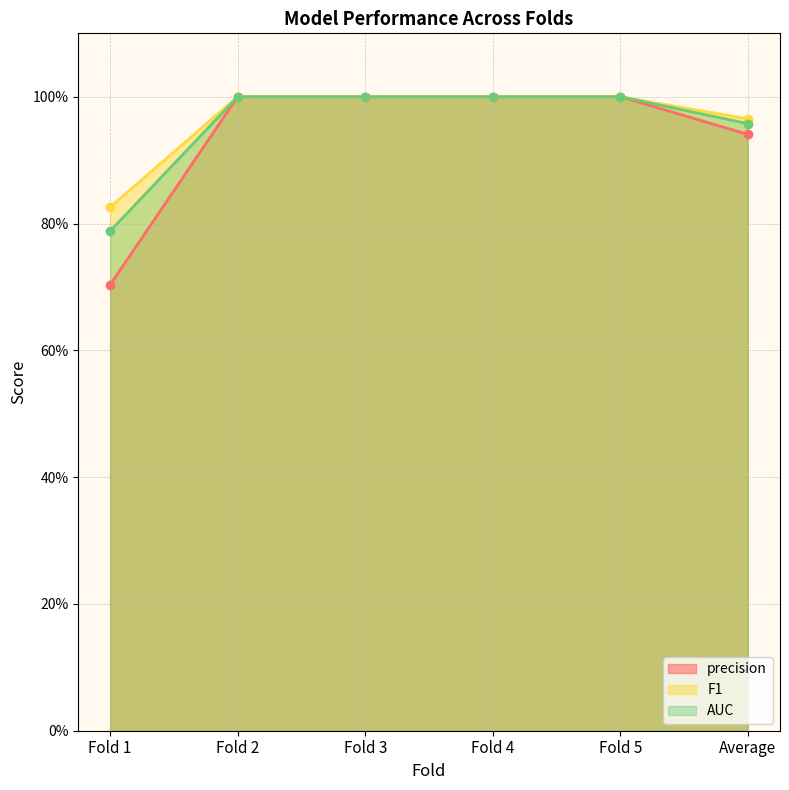

What is the label of the 5th point from the right?

Fold 2